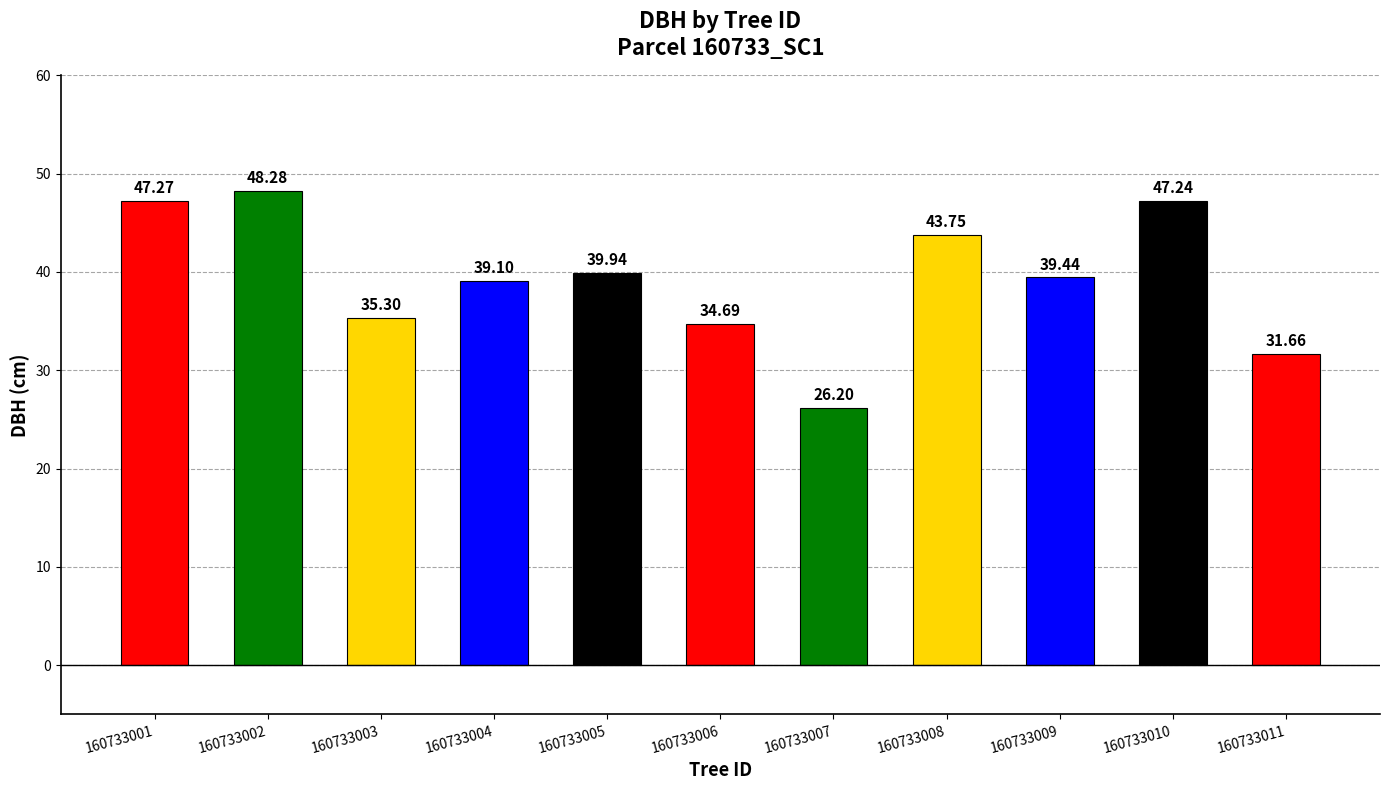

At which category does the chart reach its minimum across all series?

160733007